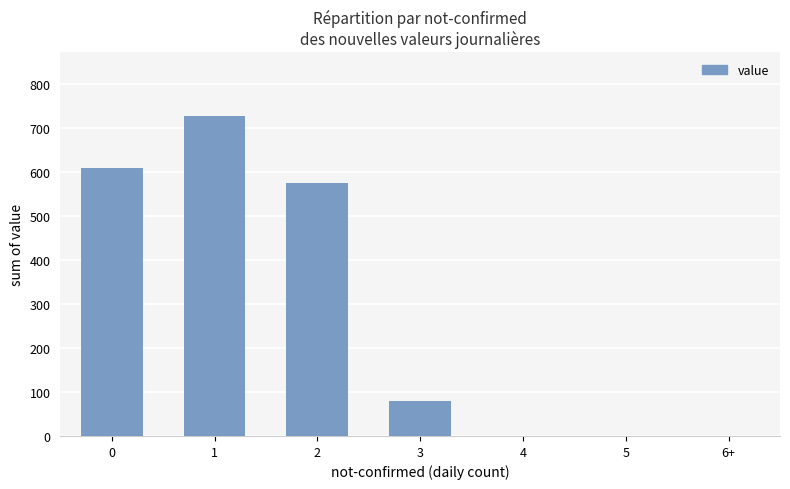

What is the approximate value at 3, to the nearest 10?

80